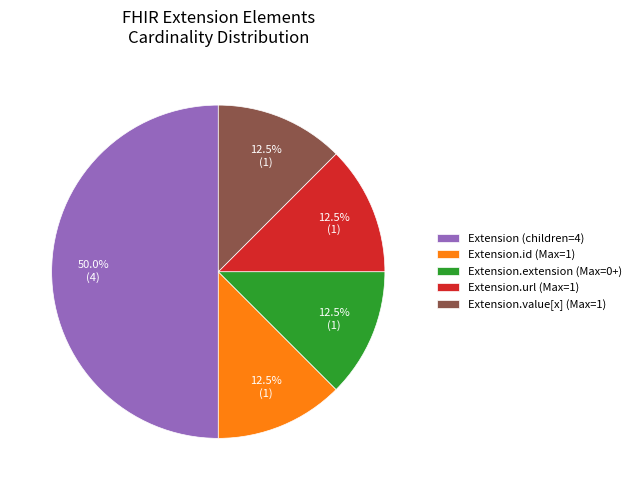

Is Extension.extension (Max=0+) the majority of the pie?

No